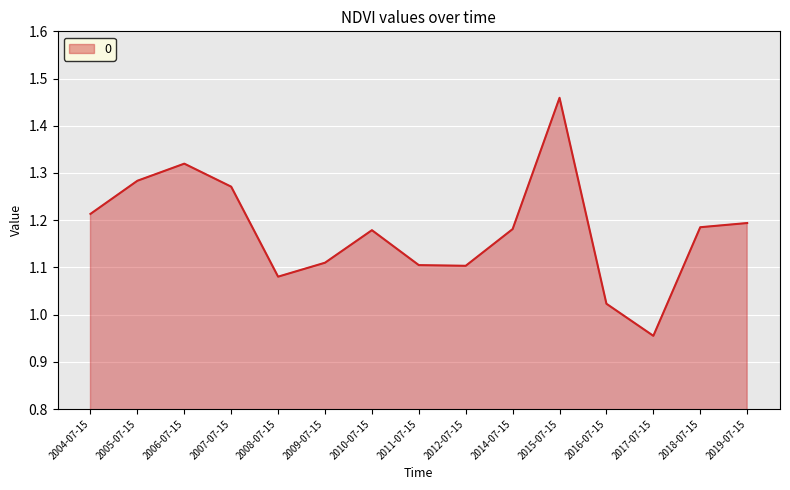

What position from the left is 2008-07-15?

5